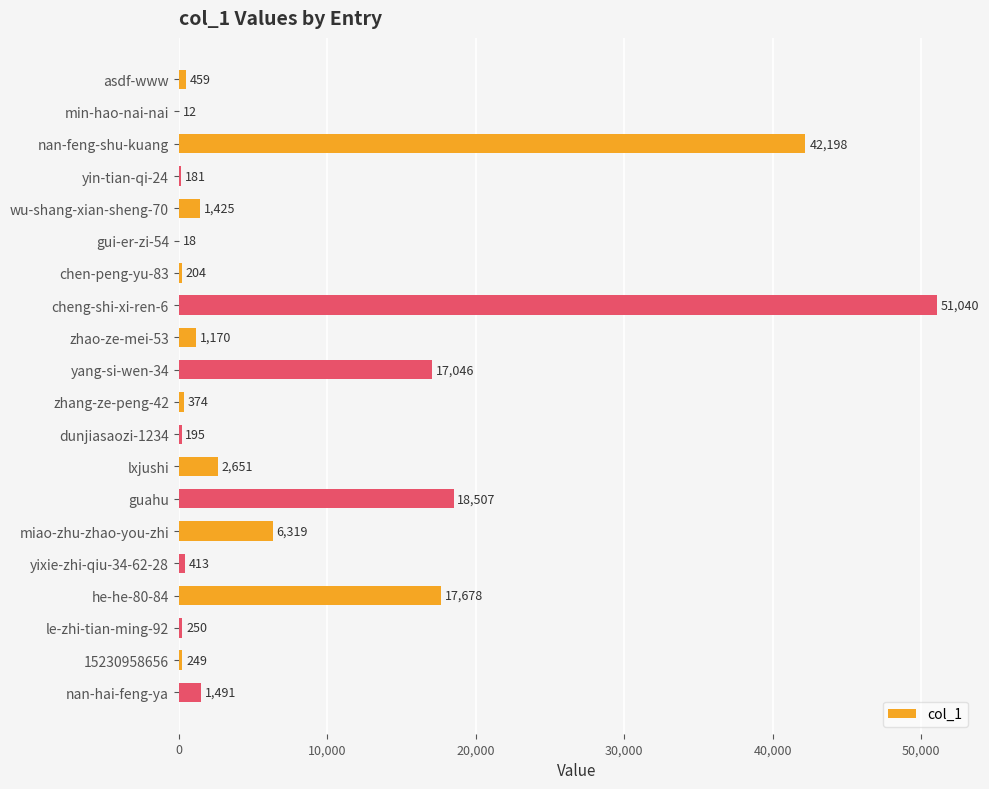

Which label corresponds to the largest value in the chart?

cheng-shi-xi-ren-6